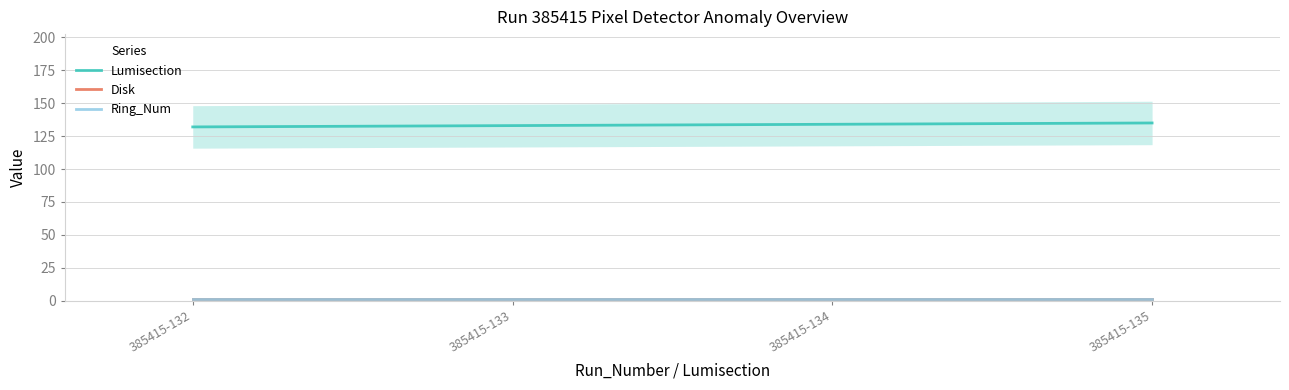

Reading right to left, transcribe all the data shown in this chart.

Lumisection: 135	134	133	132
Disk: 1	1	1	1
Ring_Num: 1	1	1	1